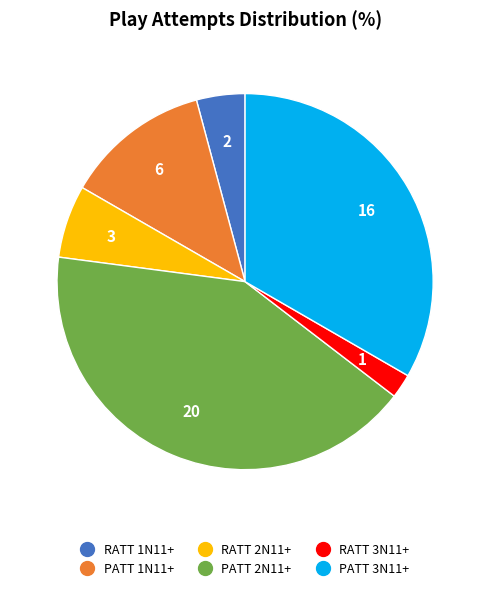

How many segments does this pie chart have?

6